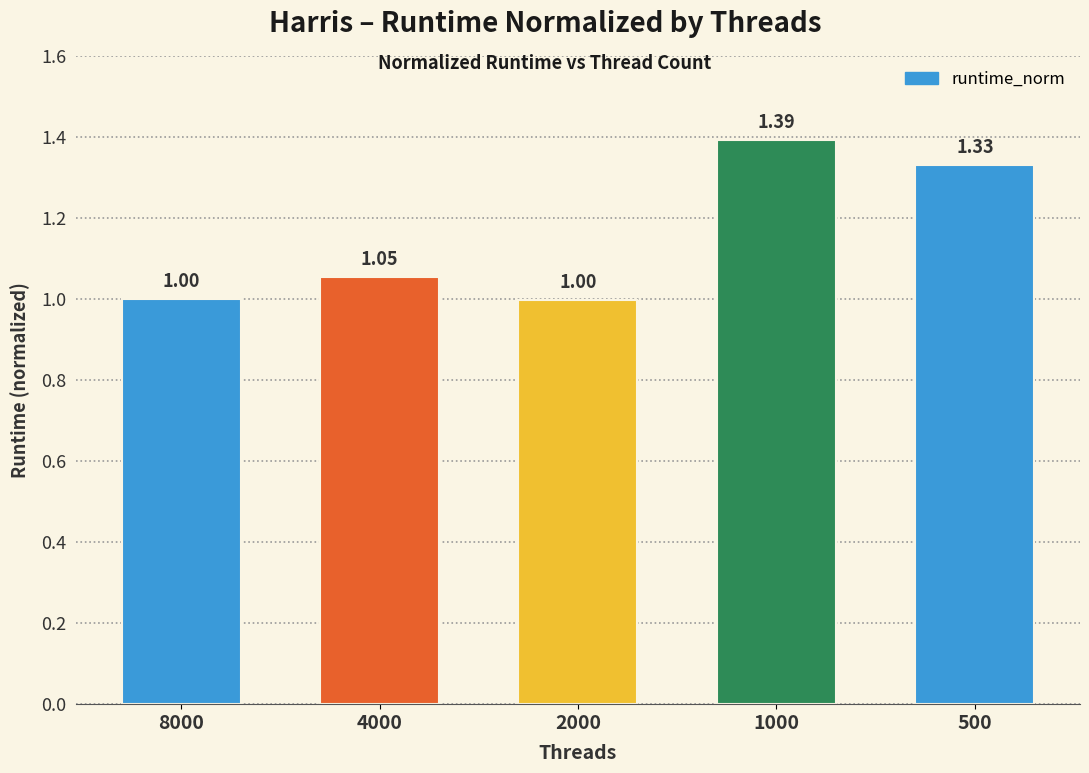

What is the sum of the values at 1000 and 2000?

2.4